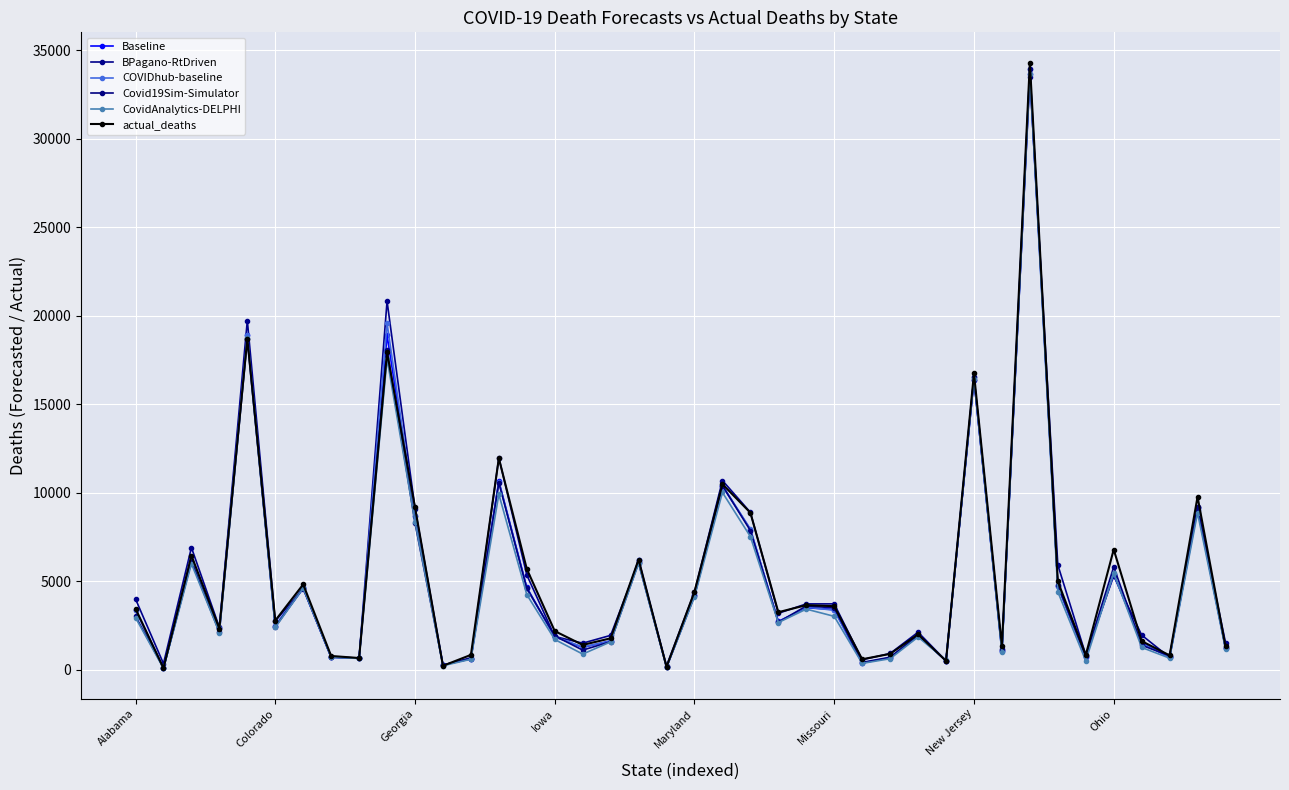

How many distinct data groups are displayed?

6